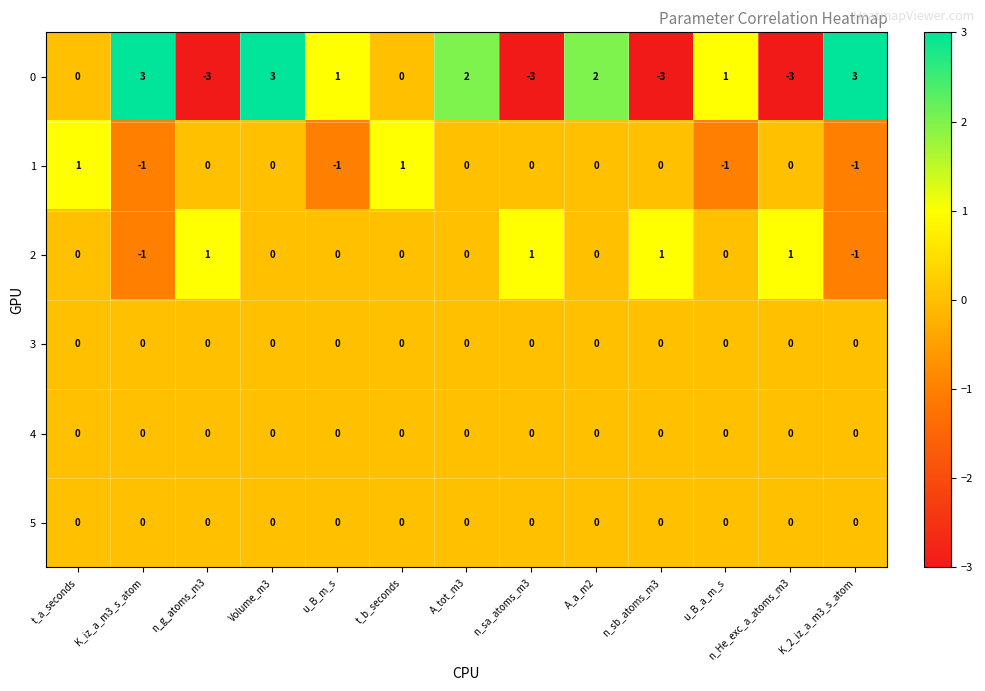

What is the difference between the 0 values at A_a_m2 and n_sb_atoms_m3?

5